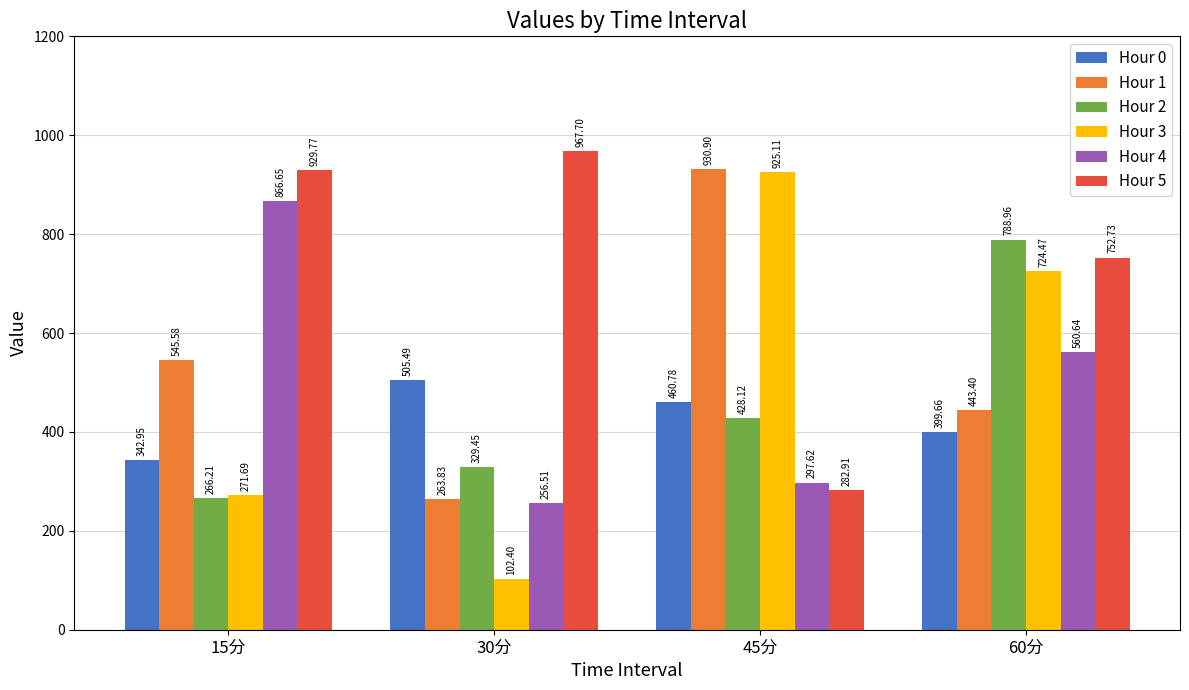

Count the number of data series in this chart.

6